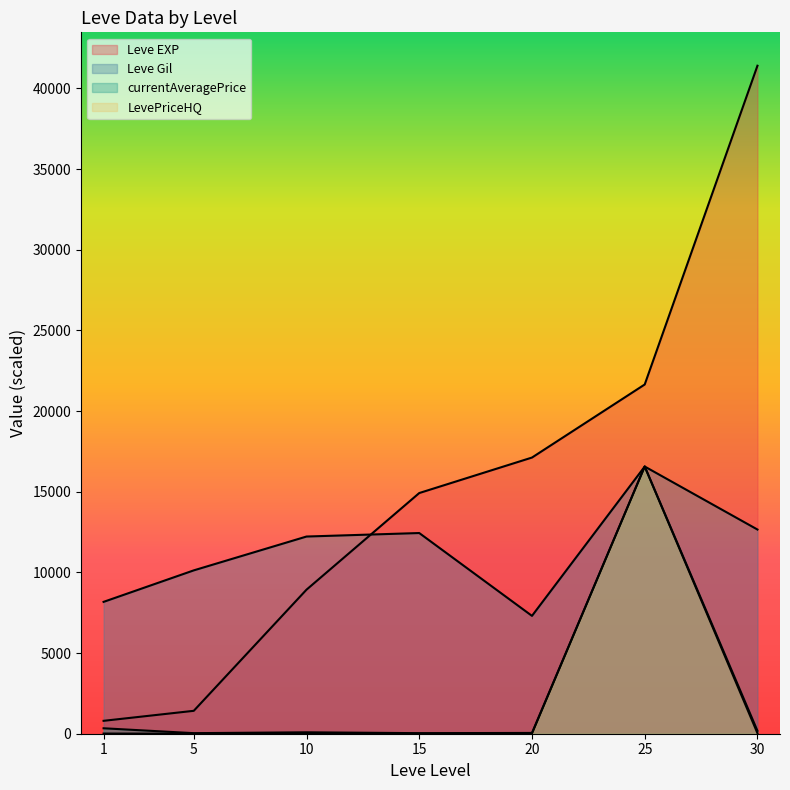

What is the total value across all series at 20?

24487.2